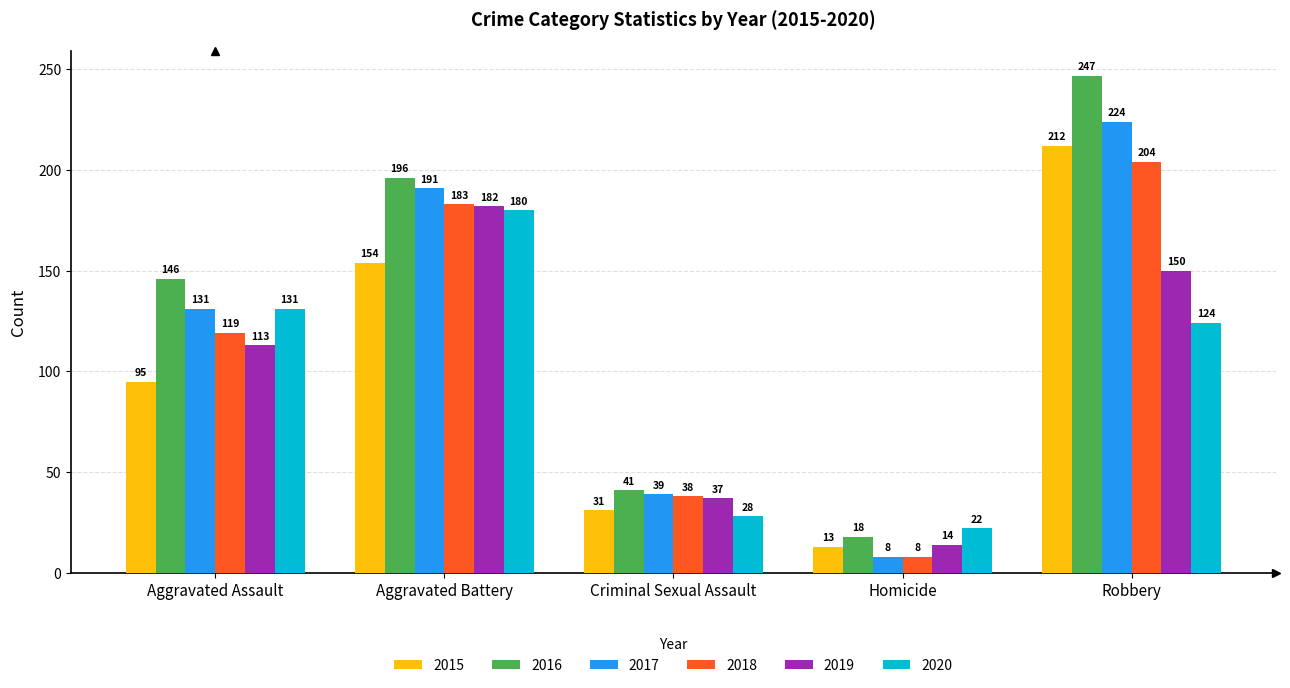

Which series has the largest total across all categories?

2016